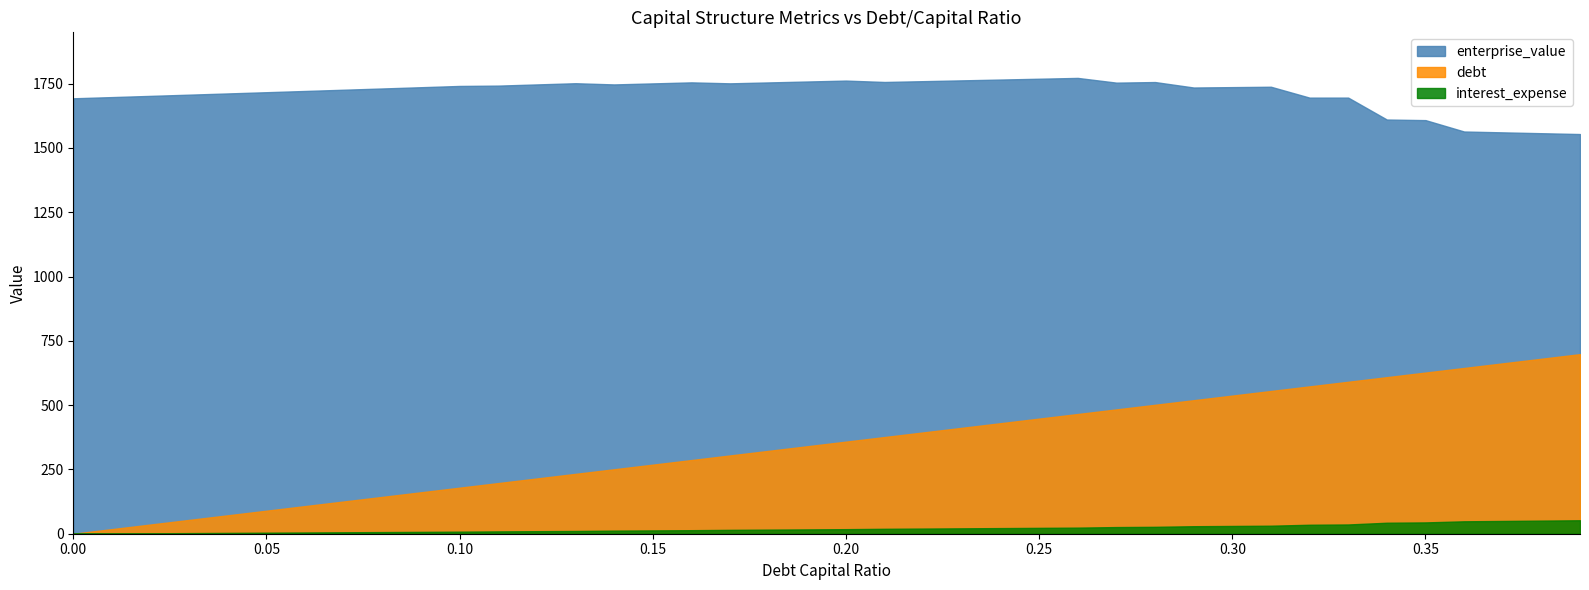

The debt series shows 554.9 at 0.31. True or false?

True